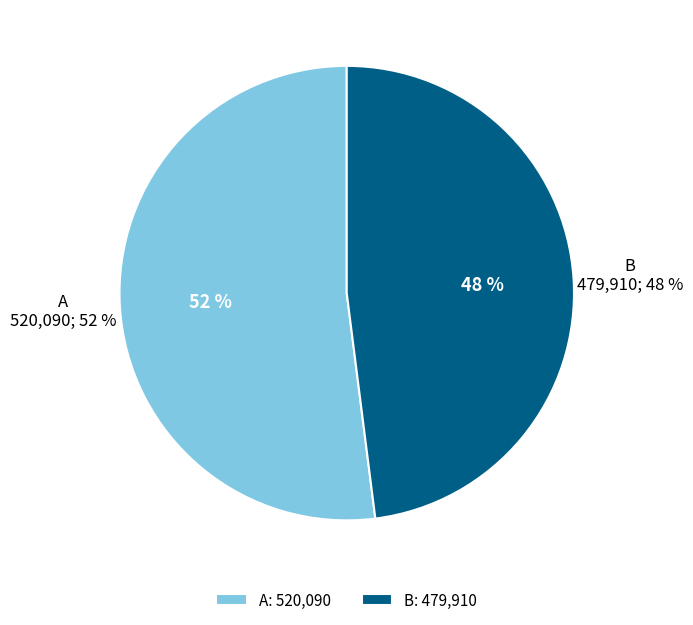

What is the smallest slice in the pie chart?

B